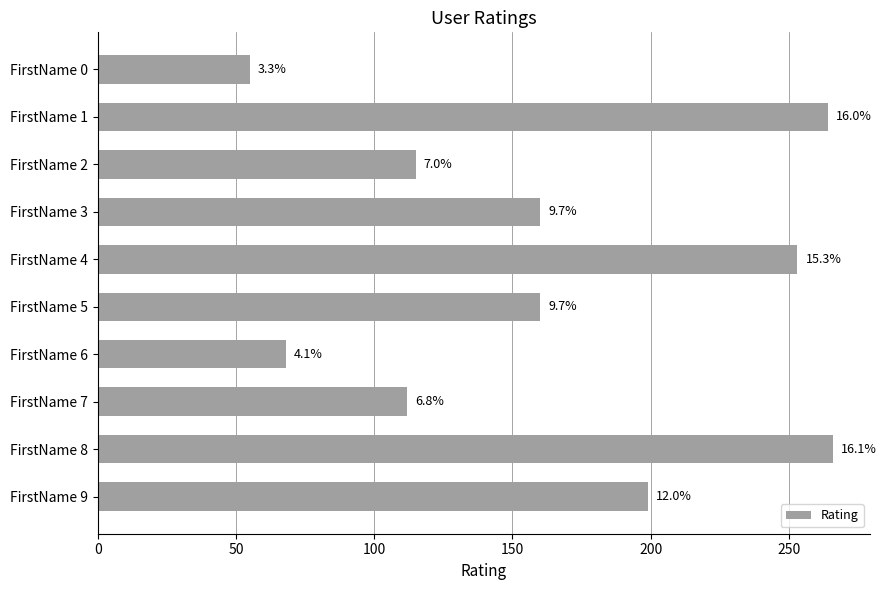

At which category does the chart reach its peak across all series?

FirstName 8